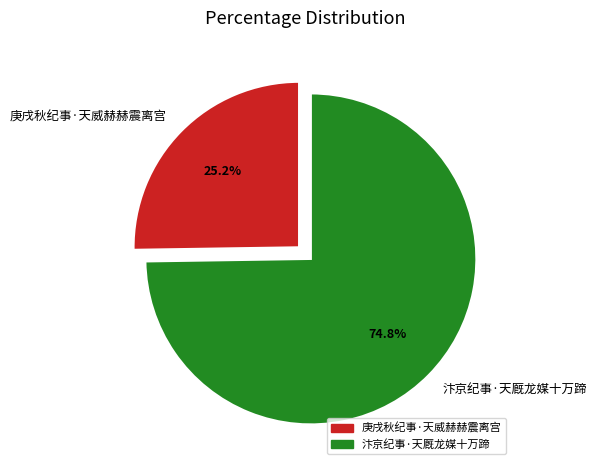

To the nearest percent, what portion does 庚戌秋纪事·天威赫赫震离宫 represent?

25%